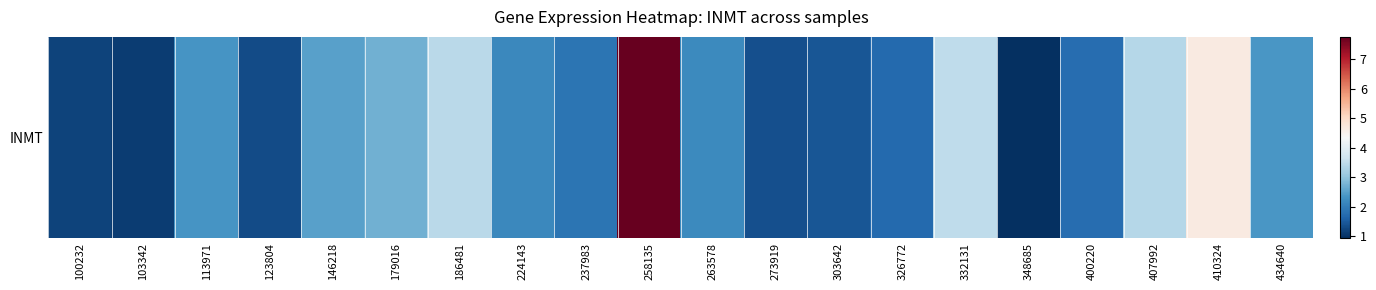

Reading left to right, list all the values displayed in this chart.

1.2	1.1	2.3	1.3	2.5	2.7	3.4	2.1	1.9	7.8	2.2	1.3	1.4	1.7	3.5	0.9	1.8	3.4	4.7	2.4